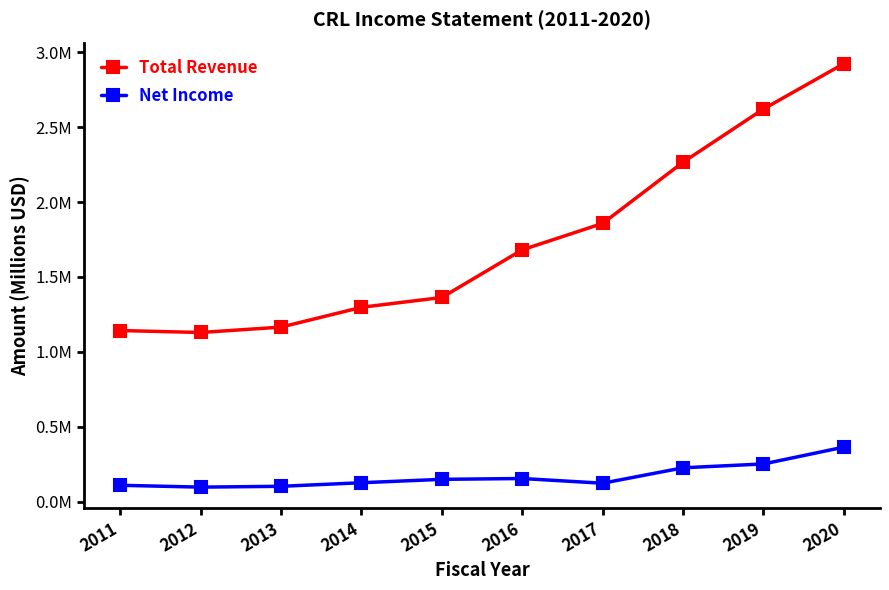

Does the chart have visible grid lines?

No